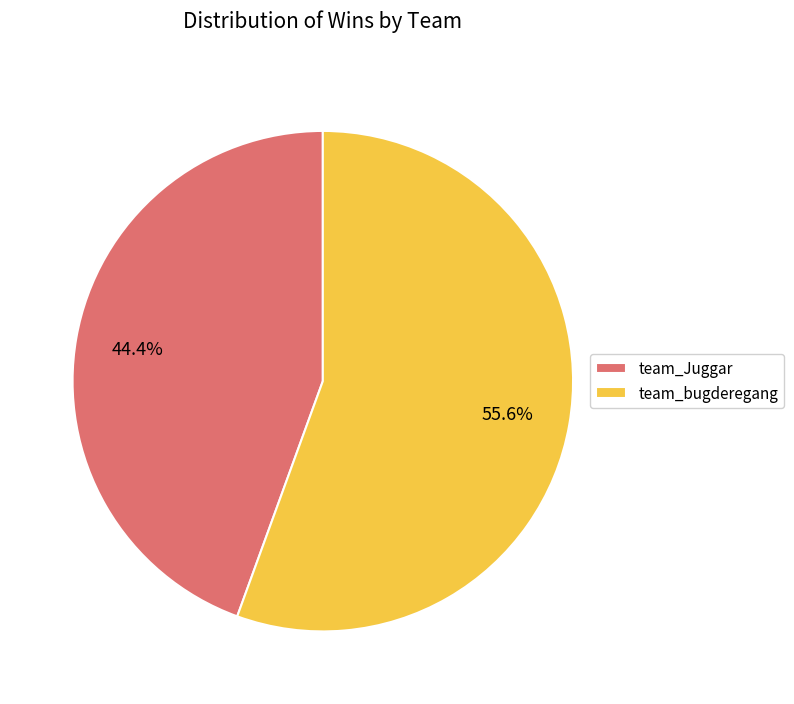

How many segments does this pie chart have?

2